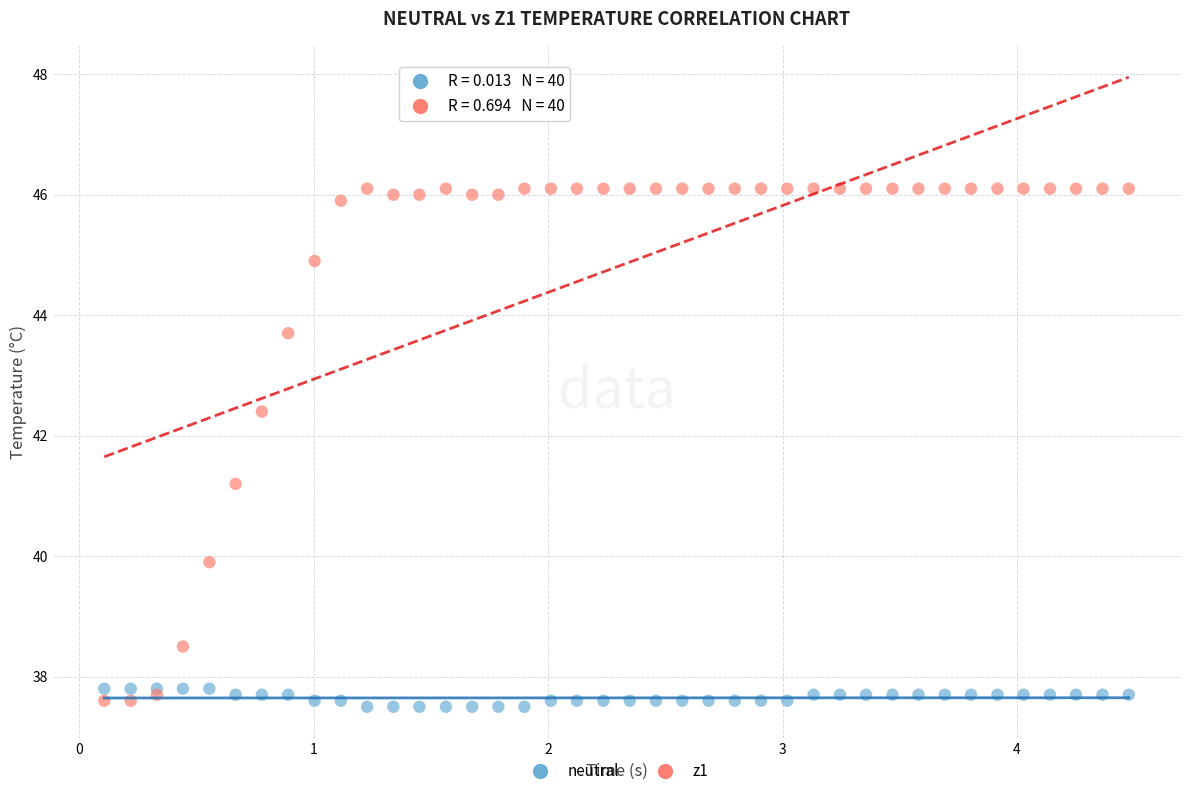

Which series contains the lowest Y value?

neutral